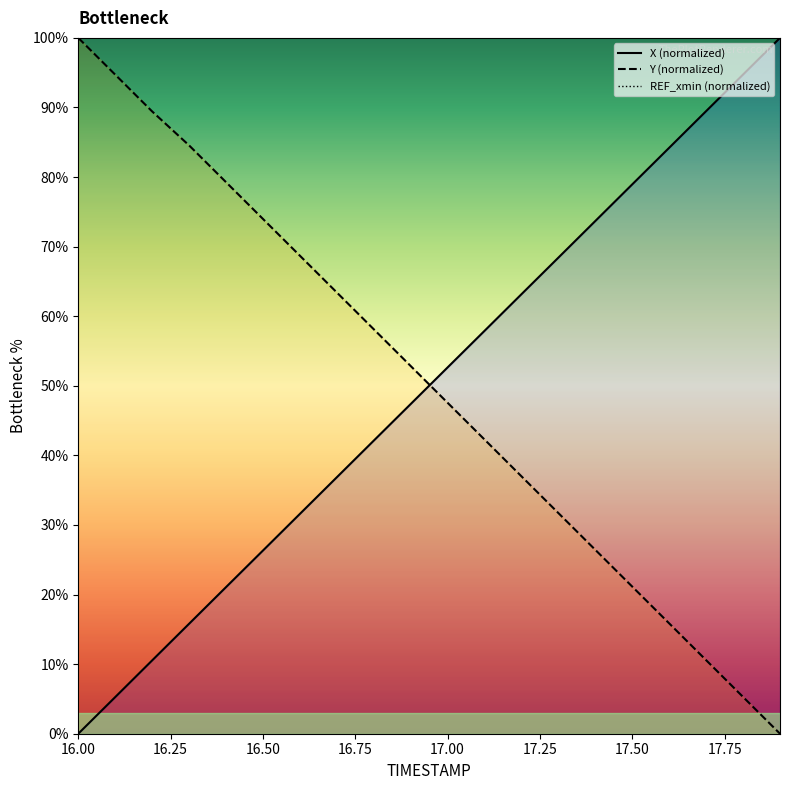

What is the label of the 8th point from the left?

16.7